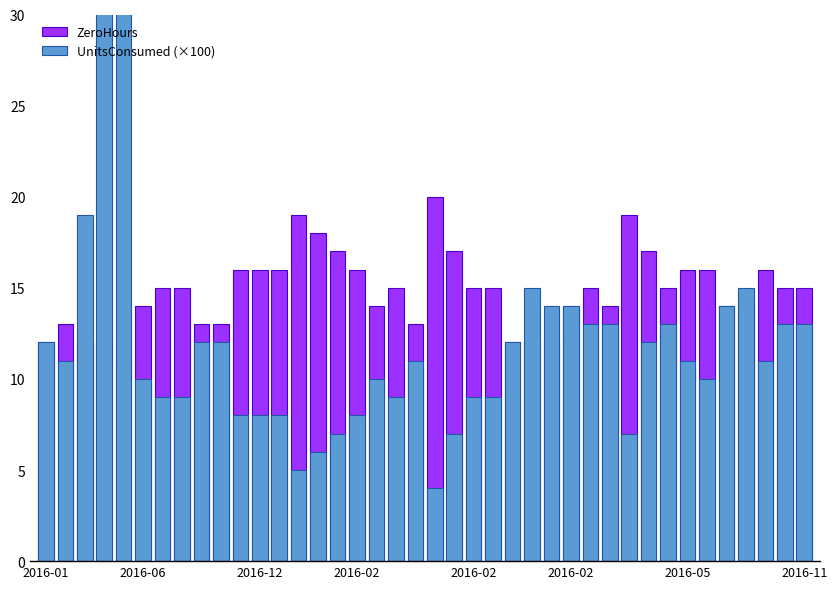

At which category is the sum across all series the highest?

2016-02